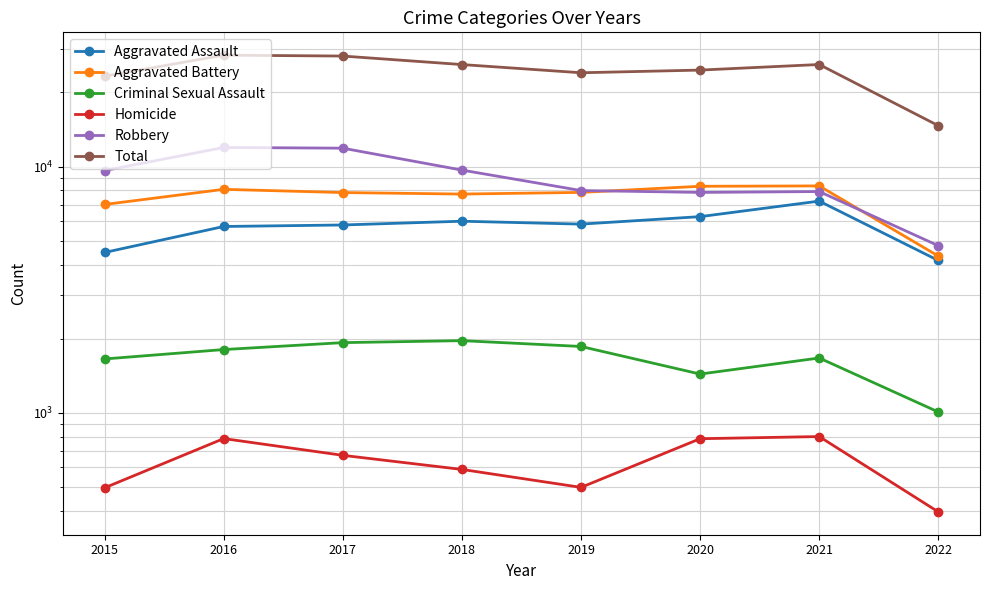

Between 2018 and 2016, which is larger?

2018